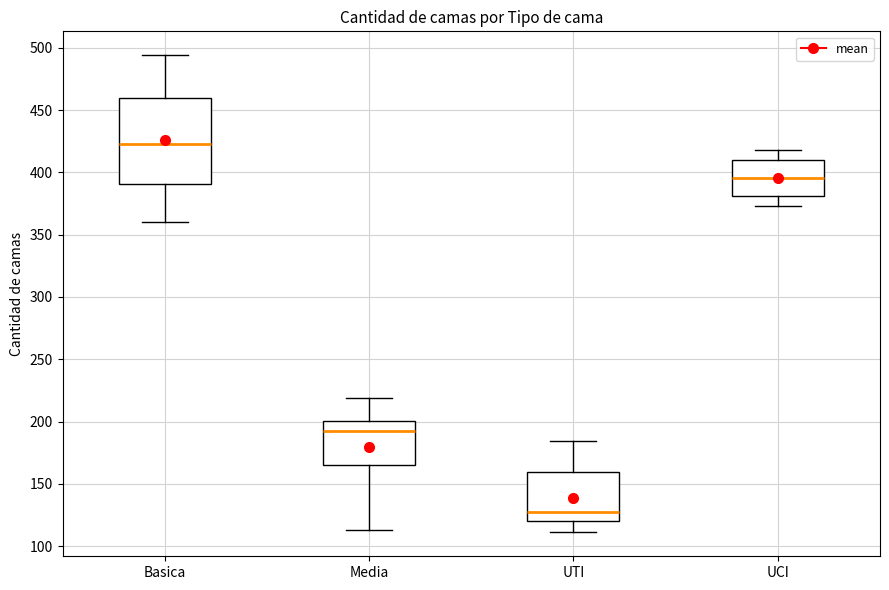

Reading left to right, transcribe this box plot: for each box, give where its median line is, the range the box spans, and where its two whiskers end, as read against the y-axis. The values are not printed on the chart, so give them approximately, as read against the axis.

Basica: median 425, box 390 to 460, whiskers 360 to 495
Media: median 195, box 165 to 200, whiskers 115 to 220
UTI: median 125, box 120 to 160, whiskers 110 to 185
UCI: median 395, box 380 to 410, whiskers 375 to 420